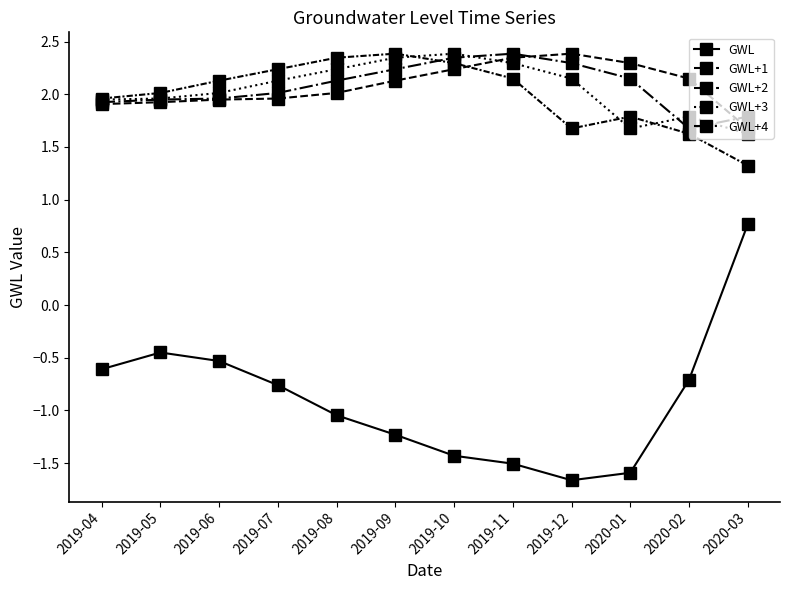

Where is GWL nearest to the value 0?

2019-05